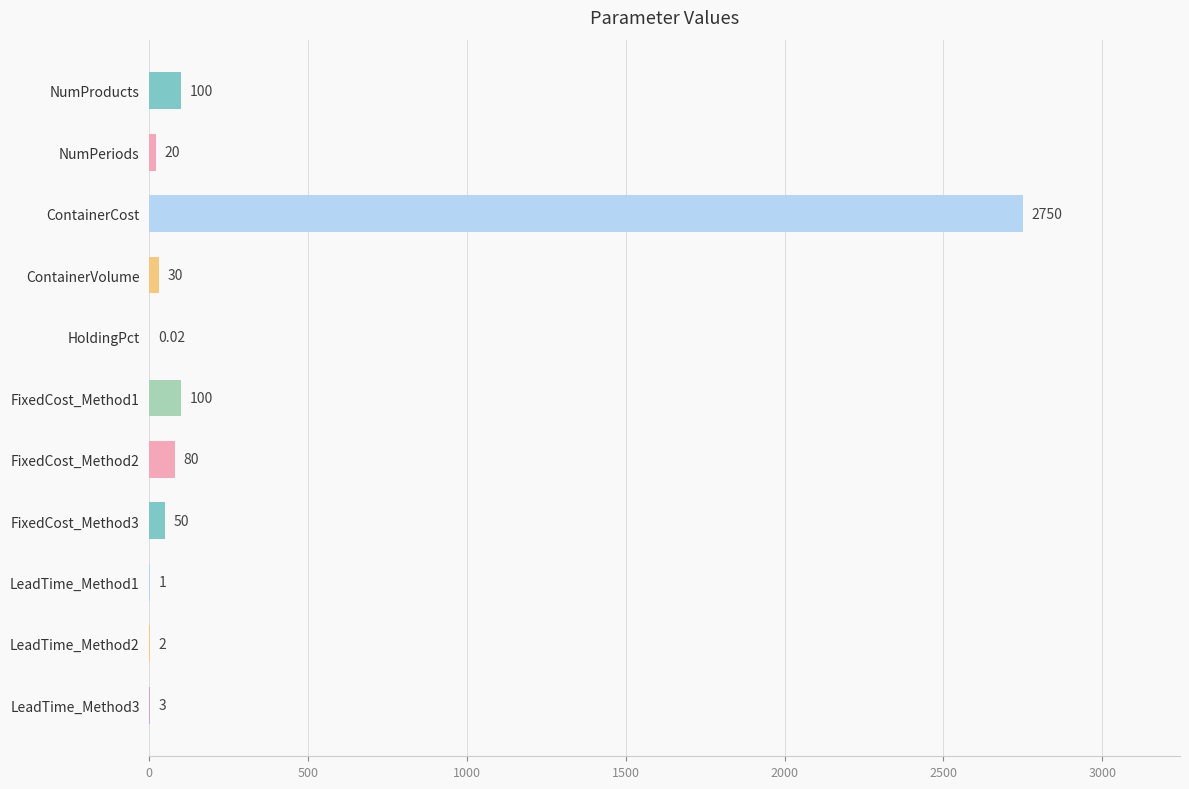

What is the change in value from NumProducts to FixedCost_Method3?

-50.0